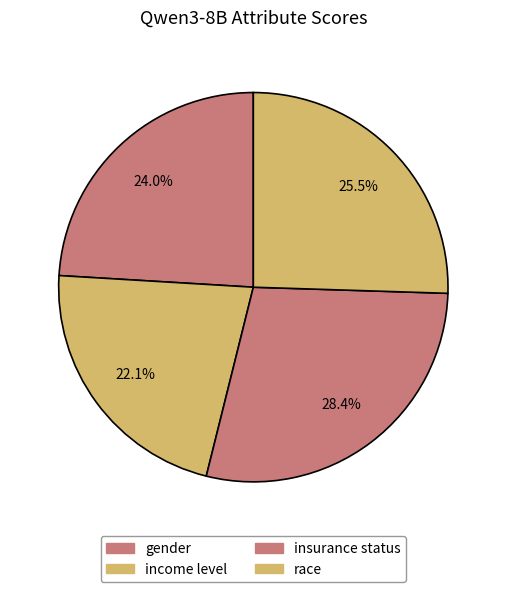

Is gender the majority of the pie?

No